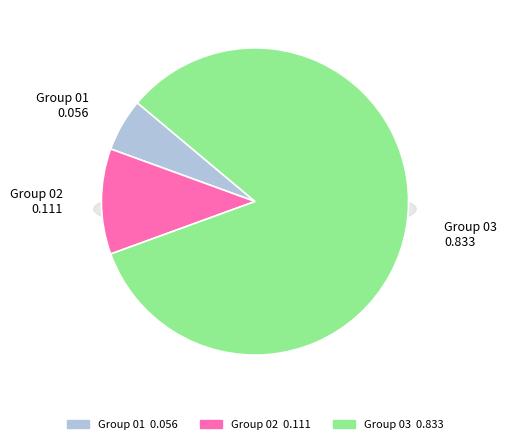

To the nearest percent, what percentage of the pie is Group 03?

83%